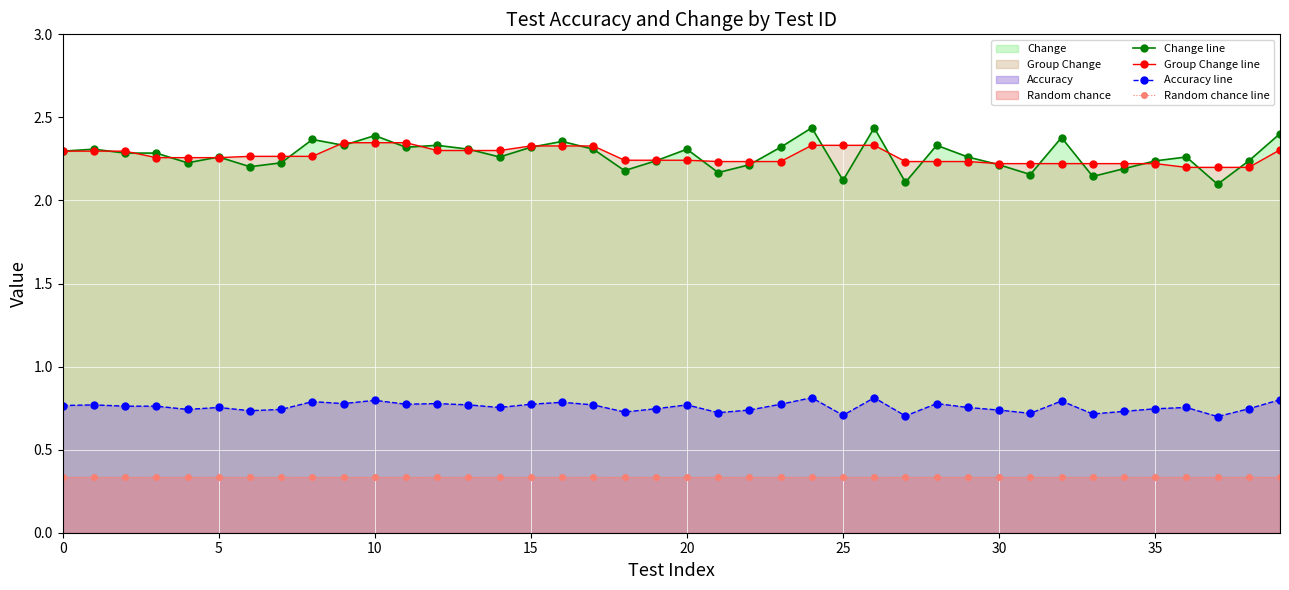

At how many categories does at least one series exceed 2?

40